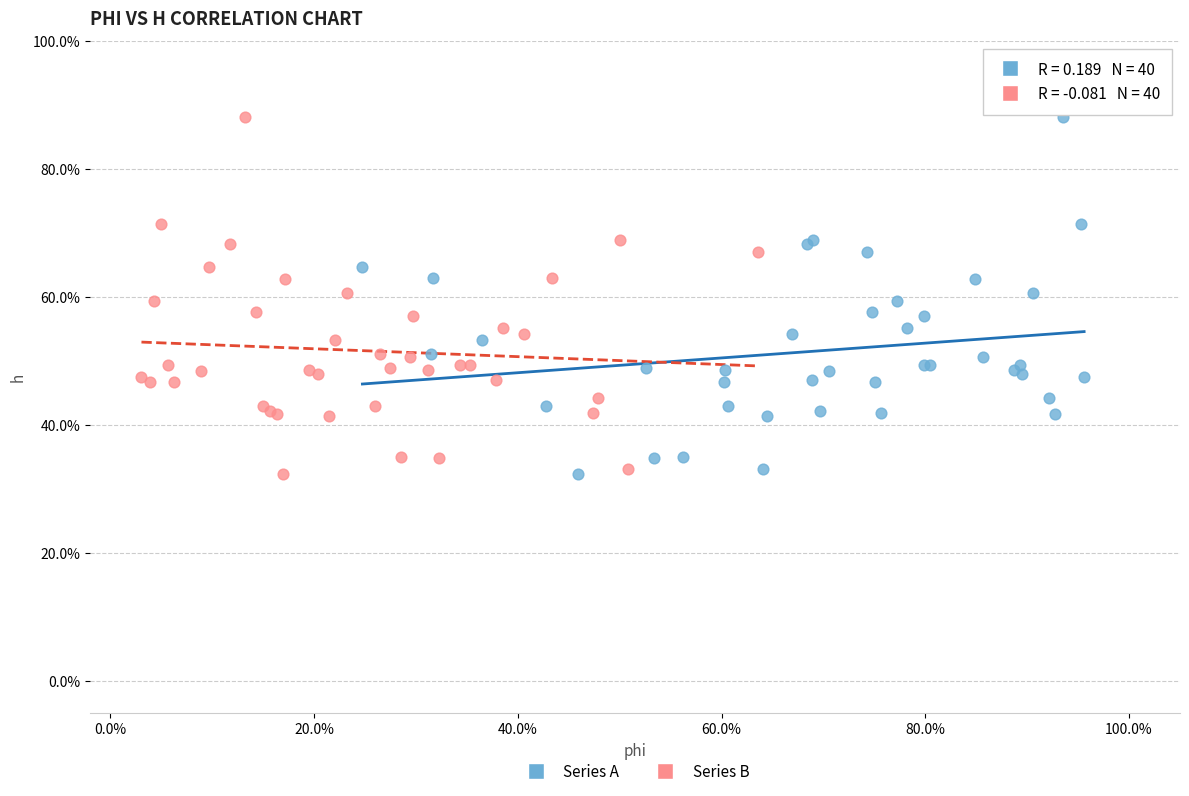

What are all the series names shown in the legend?

Series A, Series B